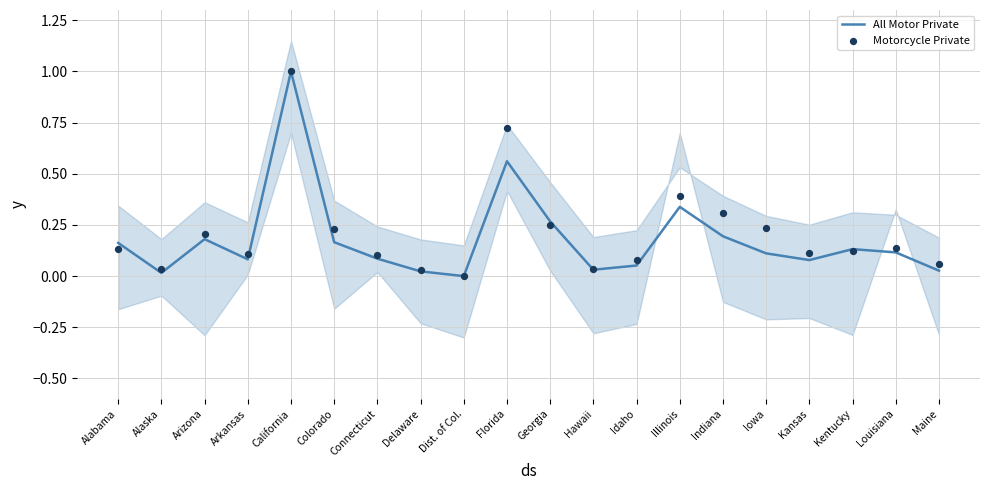

Is the value of Motorcycle Private at Kansas greater than the value of All Motor Private at Illinois?

No